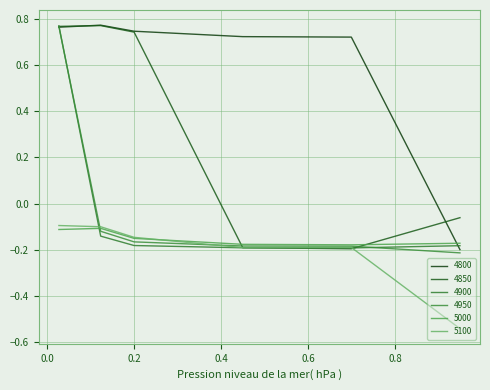

How many values in 4950 are below zero?

5